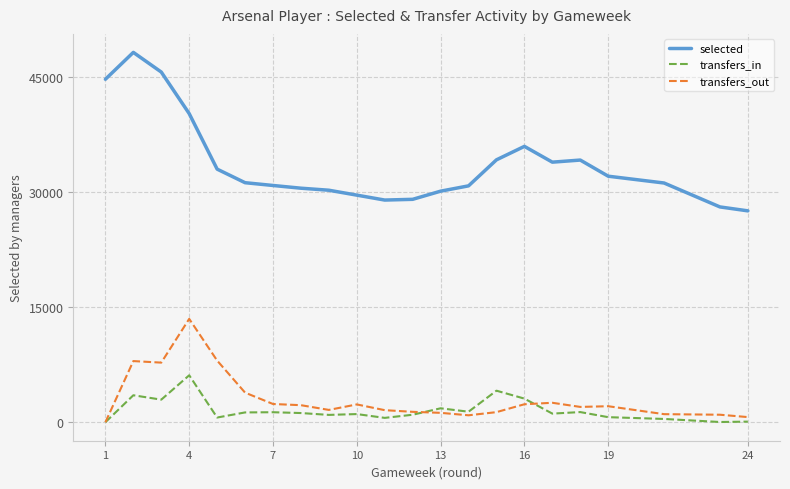

True or false: selected and transfers_out intersect in this chart.

False